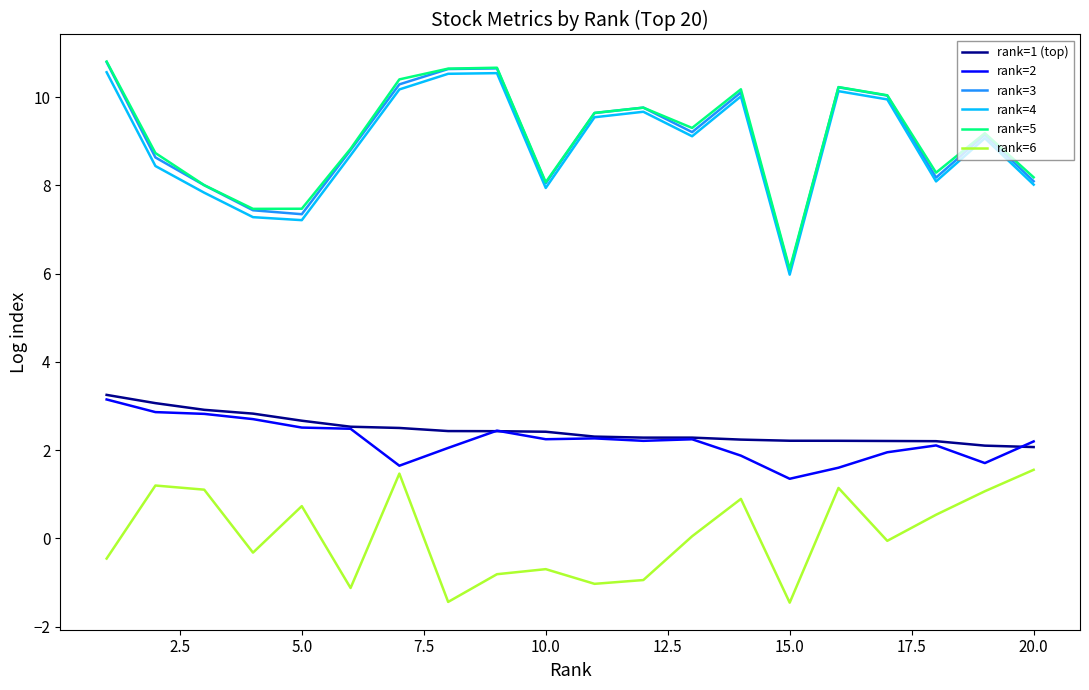

What is the difference between the maximum and minimum values in the rank=1 (top) series?

1.2